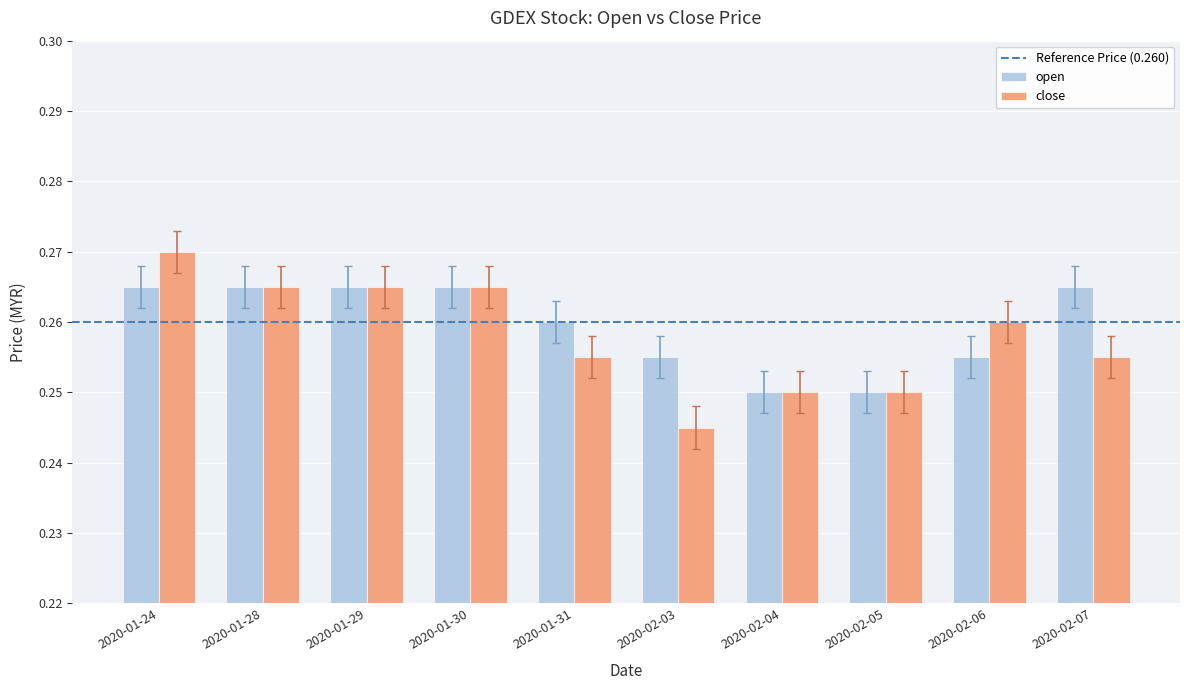

At 2020-02-03, list the series in order from largest to smallest.

open, close